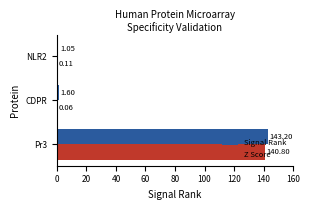

Which series has the largest total across all categories?

Signal Rank